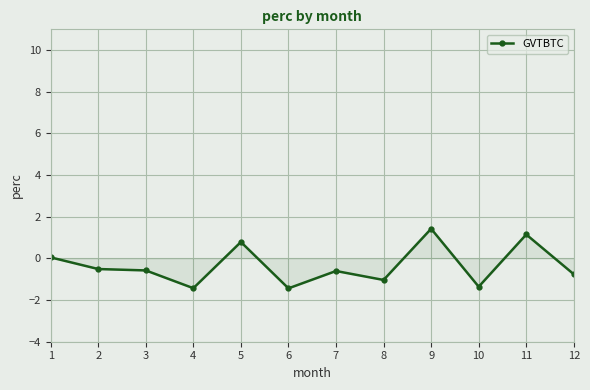

How many series are shown in this chart?

1